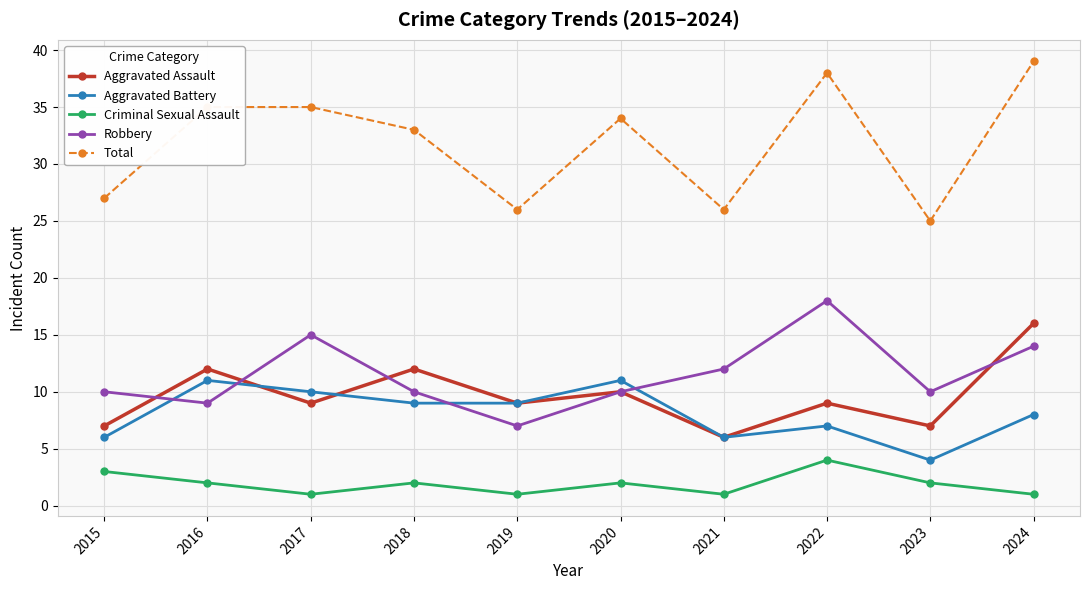

What is the minimum value for Total?

25